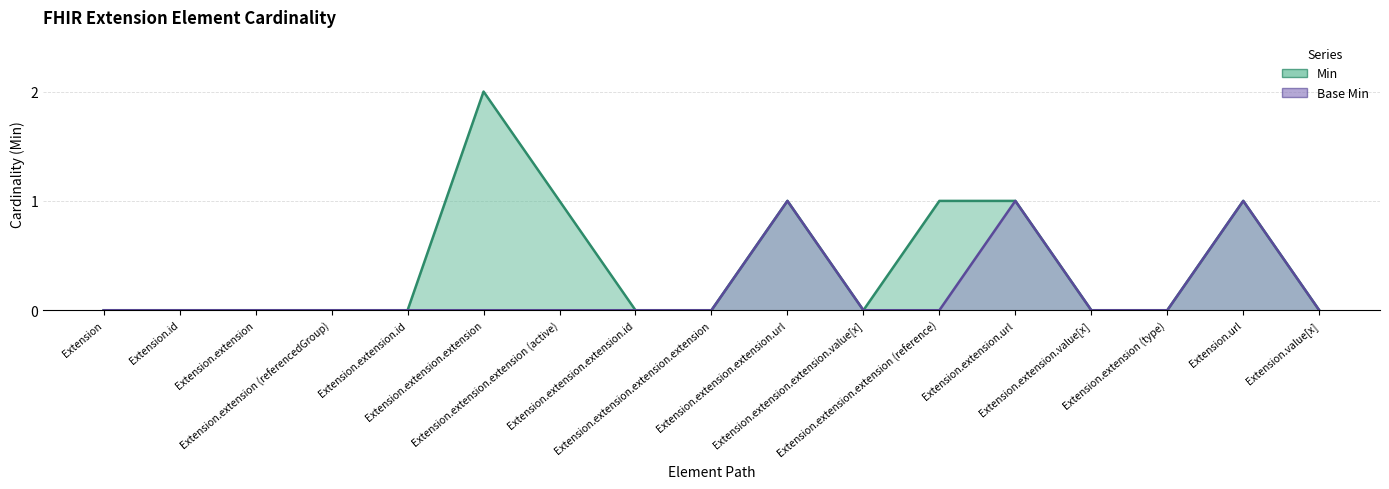

True or false: Base Min and Min intersect in this chart.

False